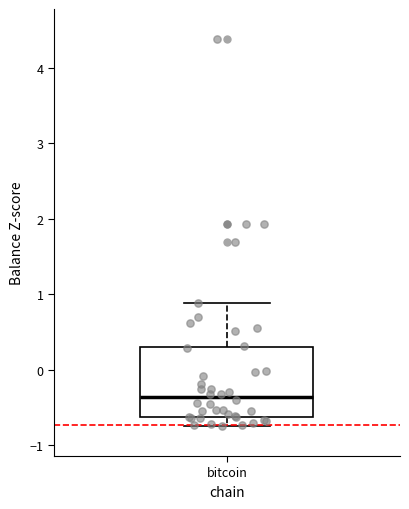

Where is the upper edge of the box for bitcoin on the y-axis? The values are not printed on the chart, so give them approximately, as read against the axis.

0.3